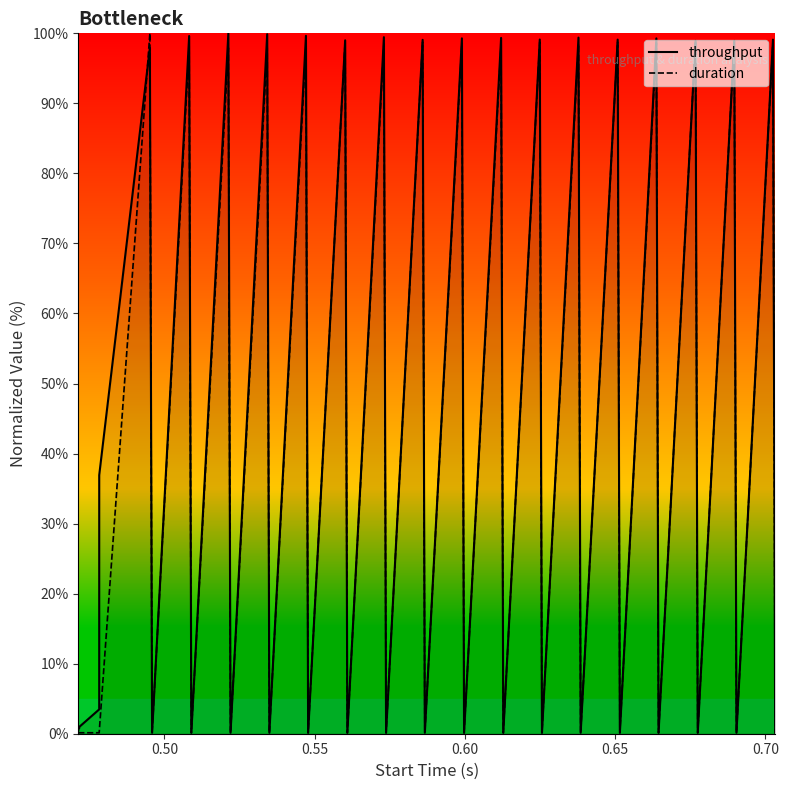

What is the sum of all throughput values?

1732.7